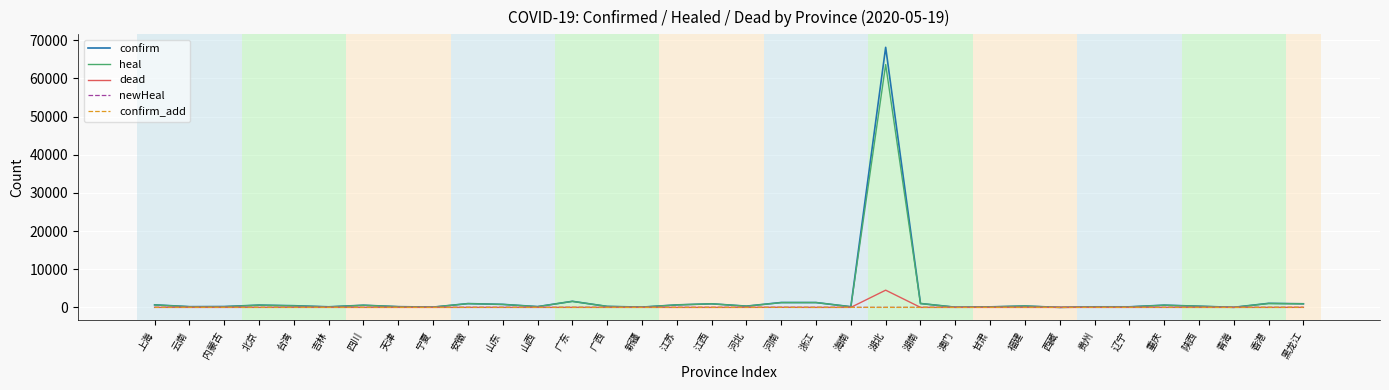

What is the maximum value shown in the chart?

68135